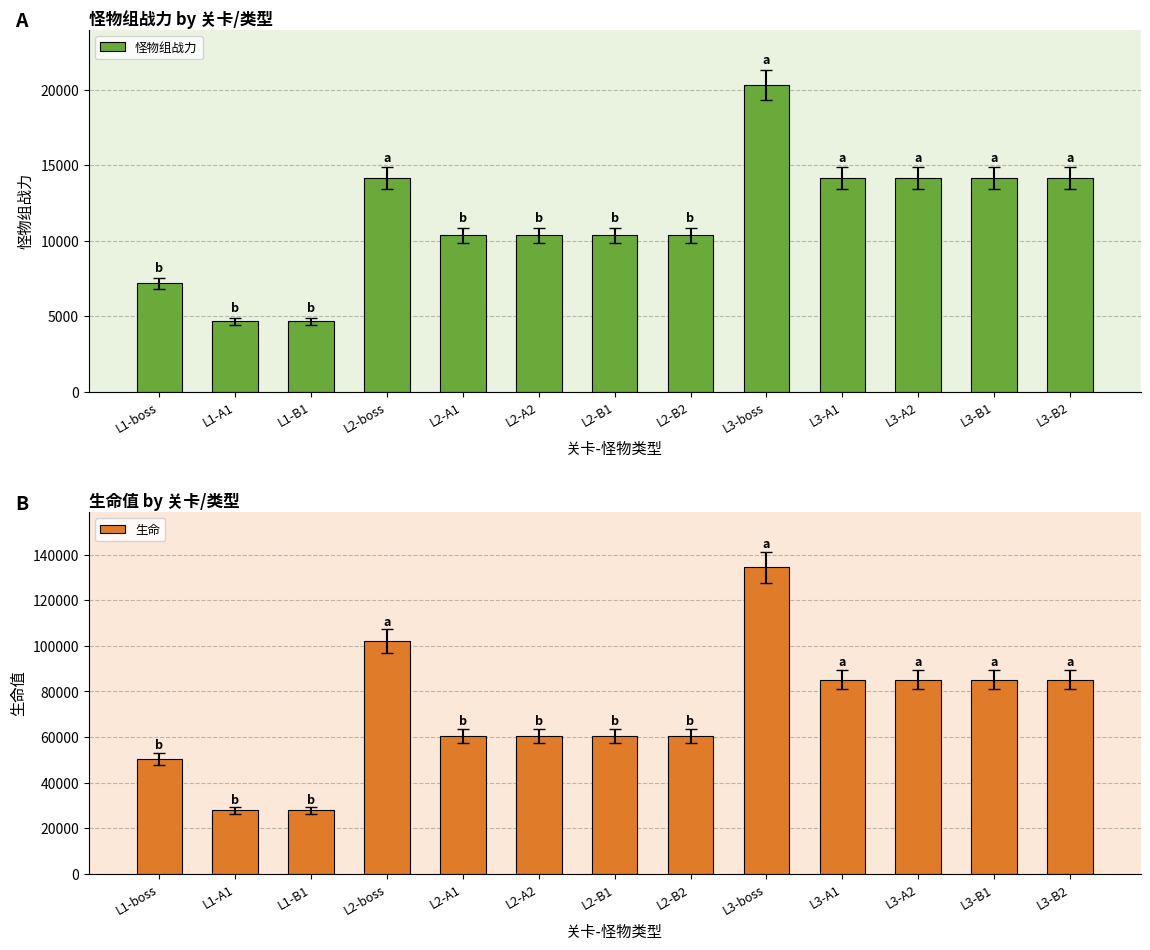

How many bars are there in total?

26